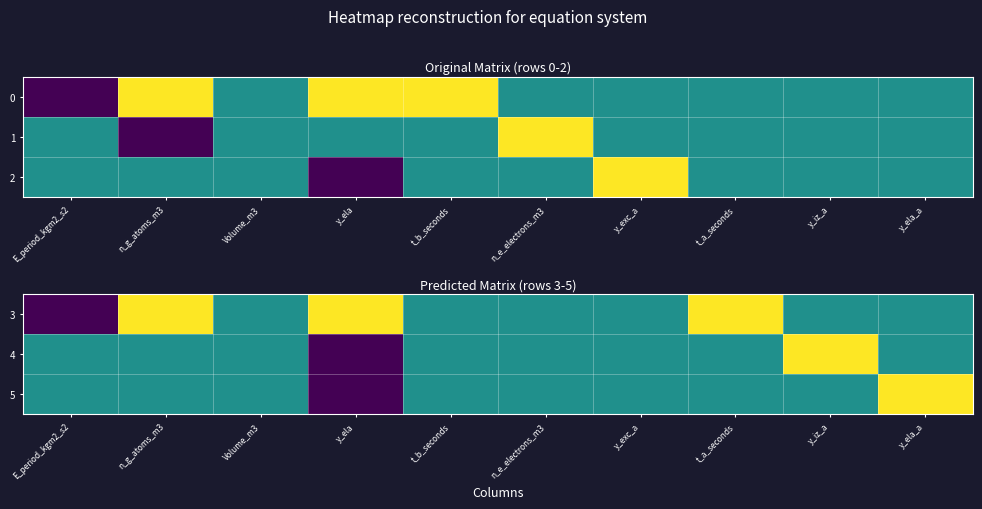

At how many categories does at least one series exceed 0?

5